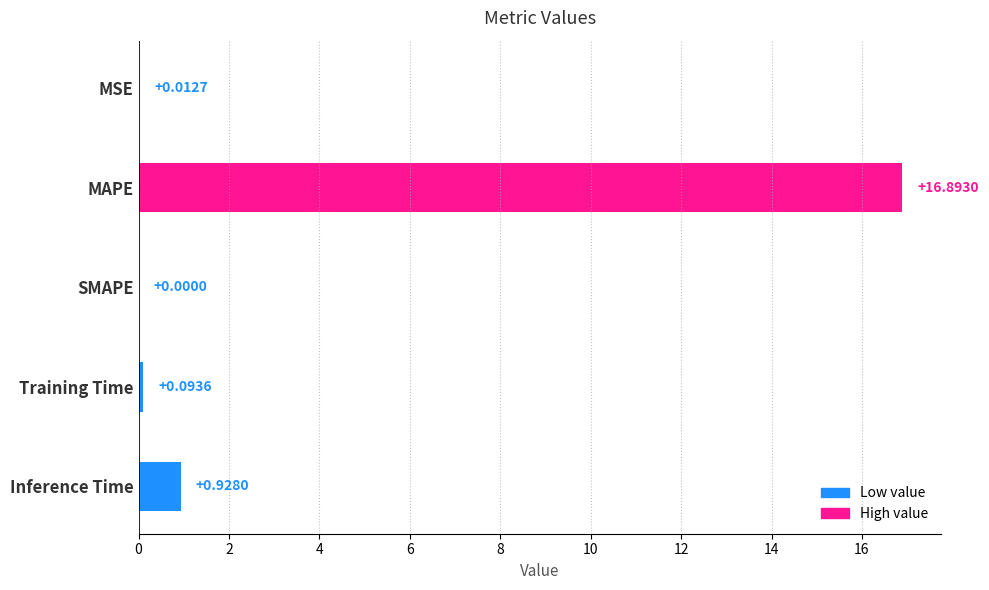

Where is the data nearest to the value 8?

Inference Time